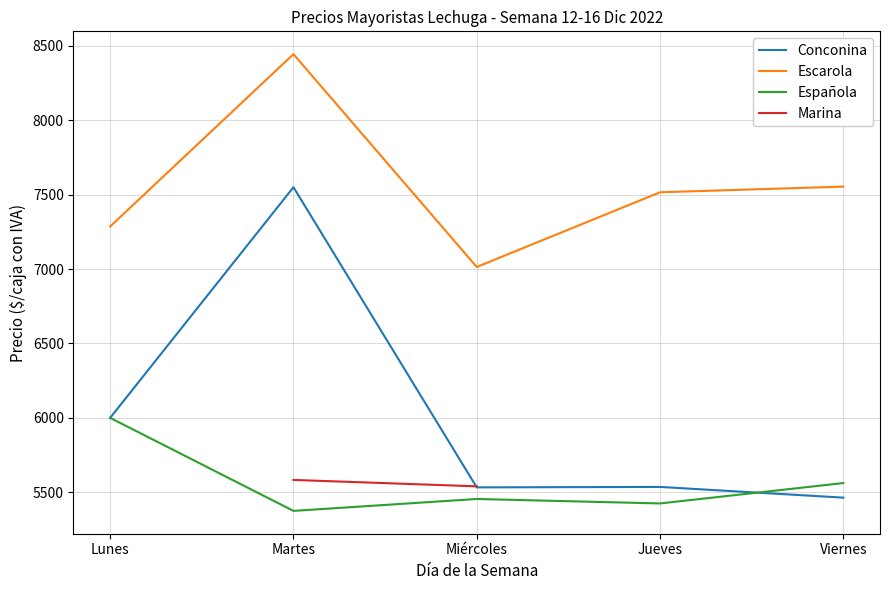

What are all the series names shown in the legend?

Conconina, Escarola, Española, Marina